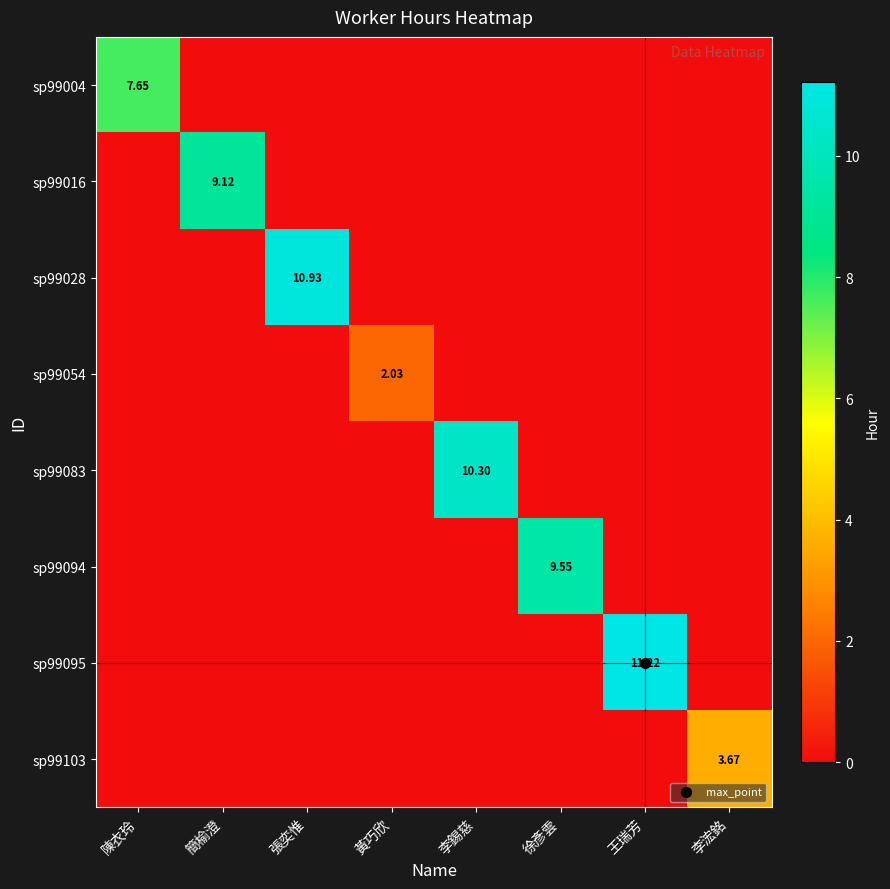

The value of sp99054 at 陳衣玲 is 1.1. True or false?

False